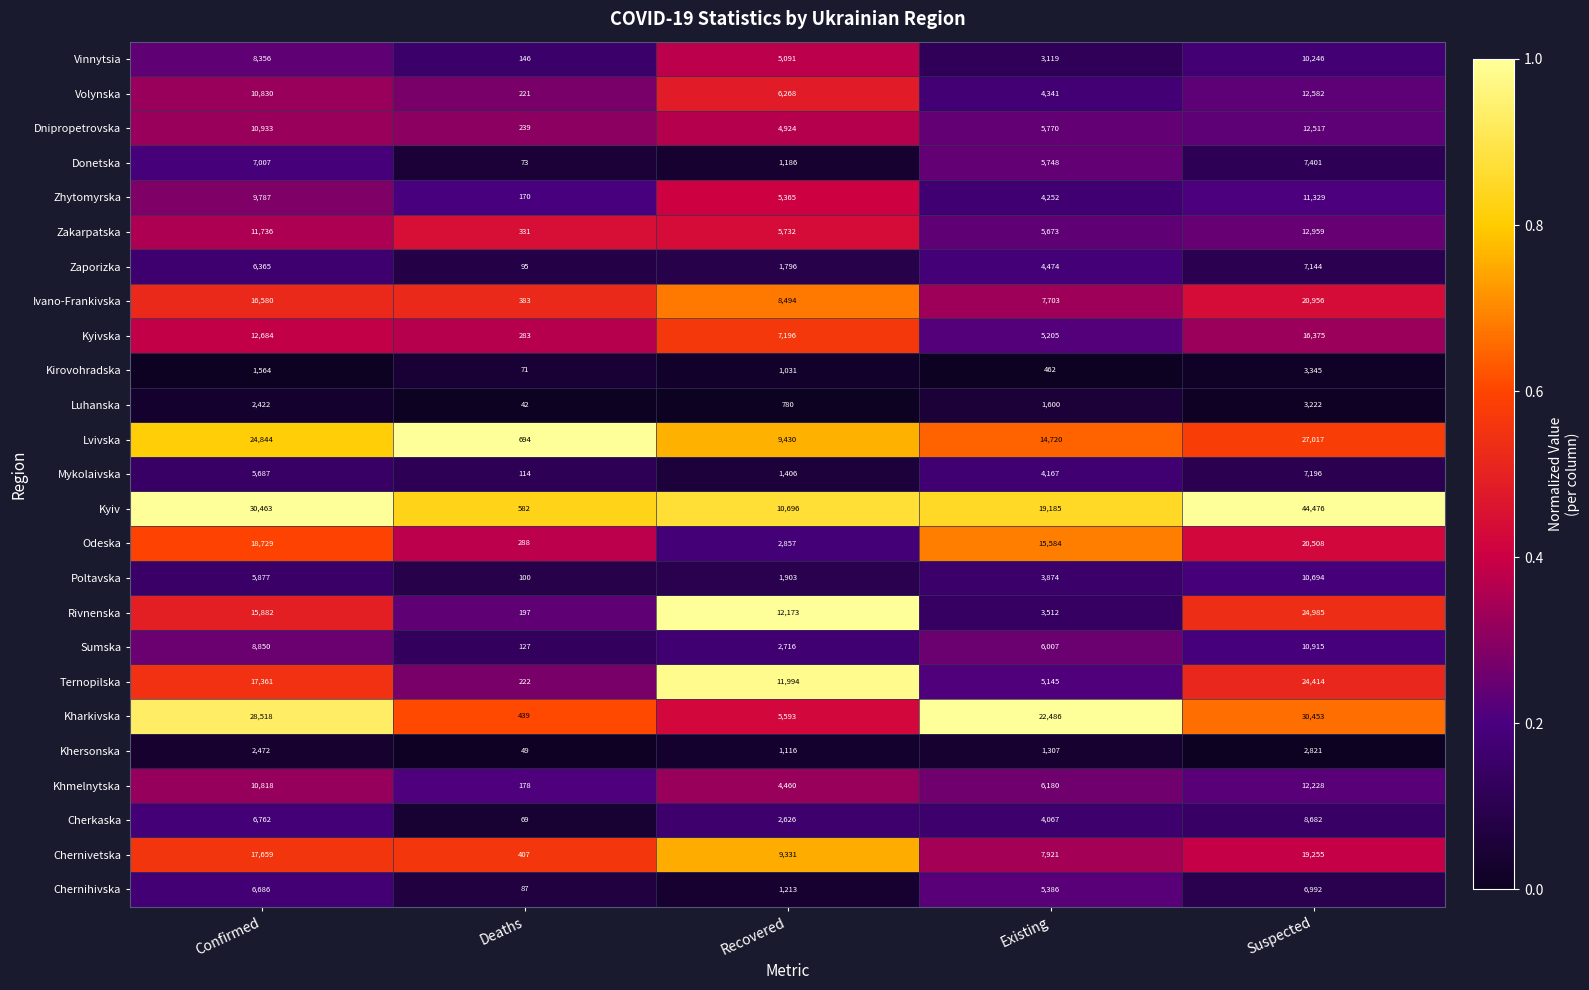

At Existing, list the series in order from smallest to largest.

Kirovohradska, Khersonska, Luhanska, Vinnytsia, Rivnenska, Poltavska, Cherkaska, Mykolaivska, Zhytomyrska, Volynska, Zaporizka, Ternopilska, Kyivska, Chernihivska, Zakarpatska, Donetska, Dnipropetrovska, Sumska, Khmelnytska, Ivano-Frankivska, Chernivetska, Lvivska, Odeska, Kyiv, Kharkivska